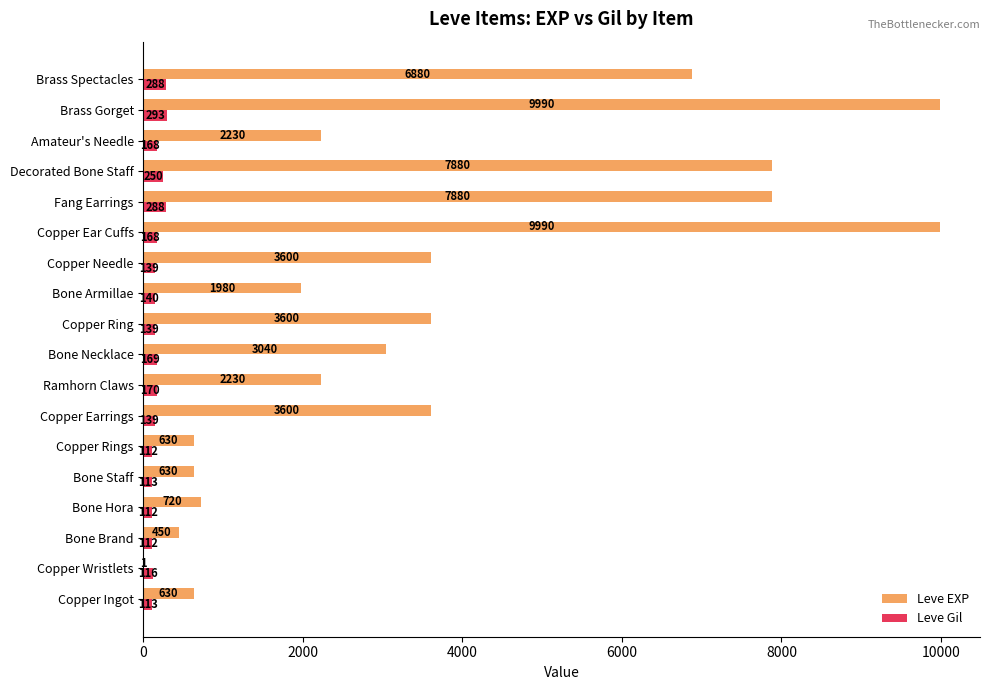

Between Copper Earrings and Copper Ear Cuffs, which series saw the biggest shift?

Leve EXP